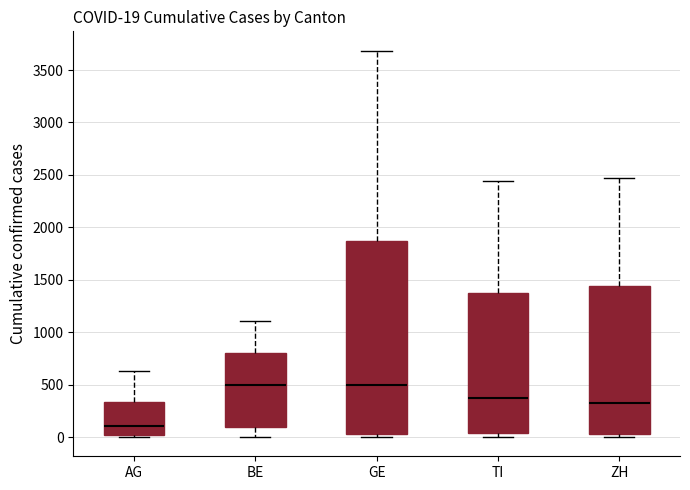

Which box has the lowest median line?

AG